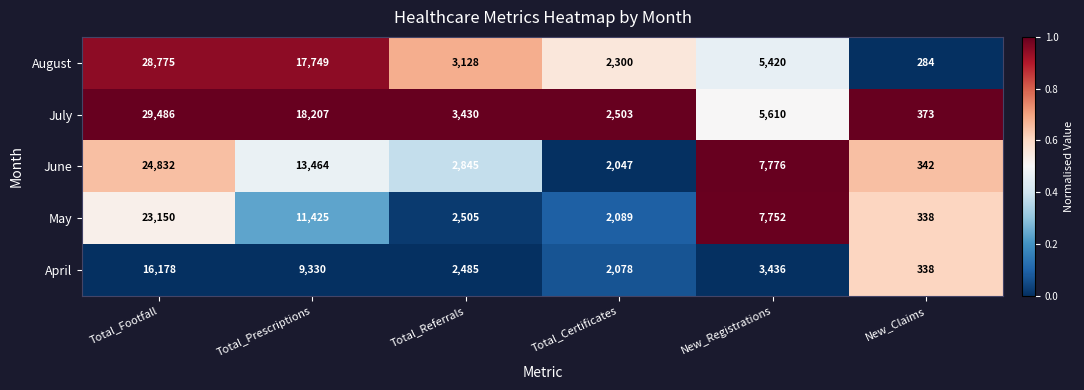

How many values in the May series are below 7752?

3